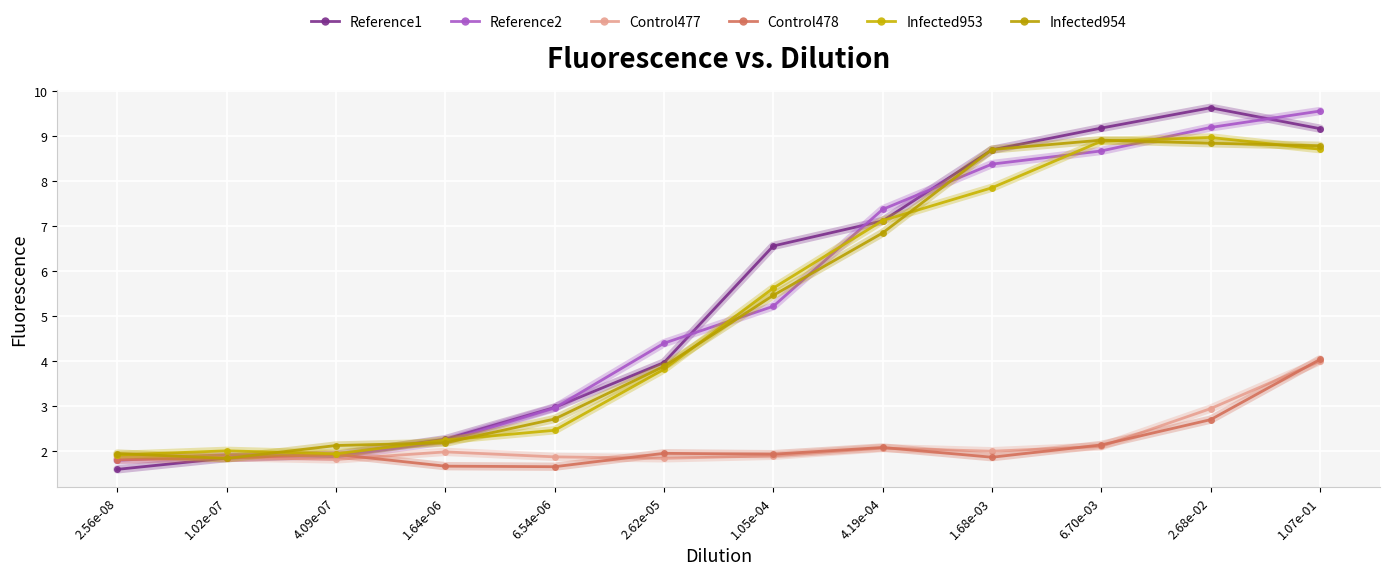

At which label is Infected954 closest to 5?

1.05e-04